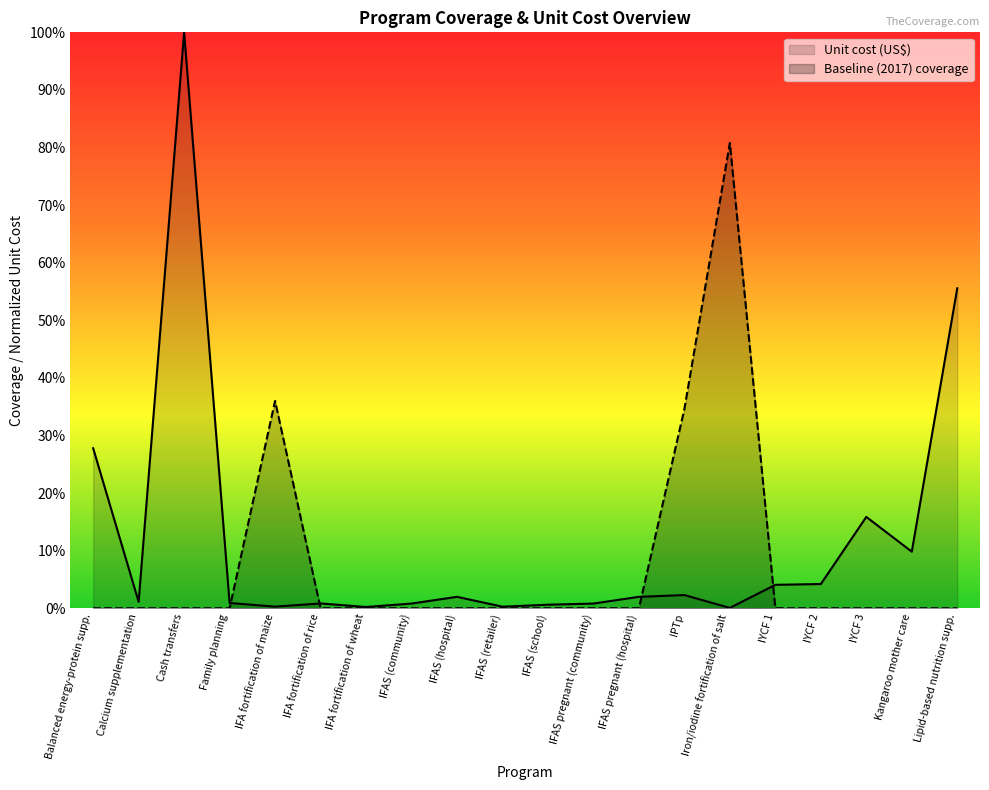

Reading left to right, extract all data points from this chart.

baseline: 0.0	0.0	0.0	0.0	0.4	0.0	0.0	0.0	0.0	0.0	0.0	0.0	0.0	0.3	0.8	0.0	0.0	0.0	0.0	0.0
unit_cost: 0.3	0.0	1.0	0.0	0.0	0.0	0.0	0.0	0.0	0.0	0.0	0.0	0.0	0.0	0.0	0.0	0.0	0.2	0.1	0.6